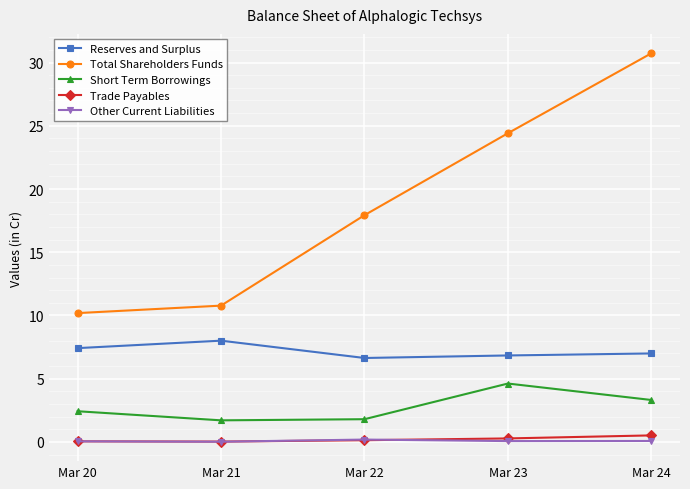

True or false: Reserves and Surplus and Trade Payables intersect in this chart.

False